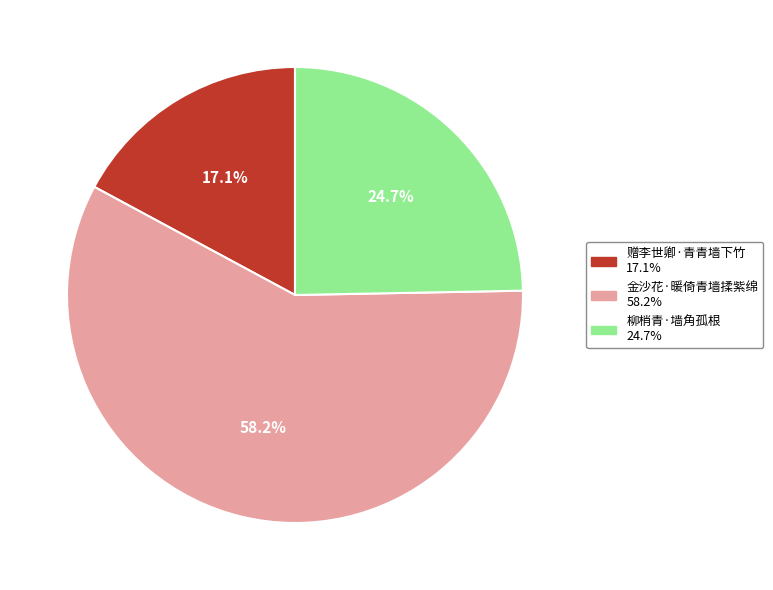

How many segments does this pie chart have?

3